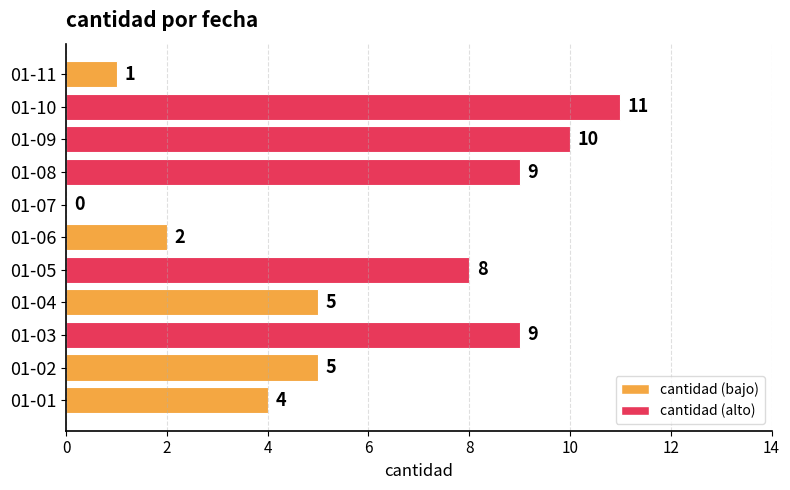

What is the sum of all values?

64